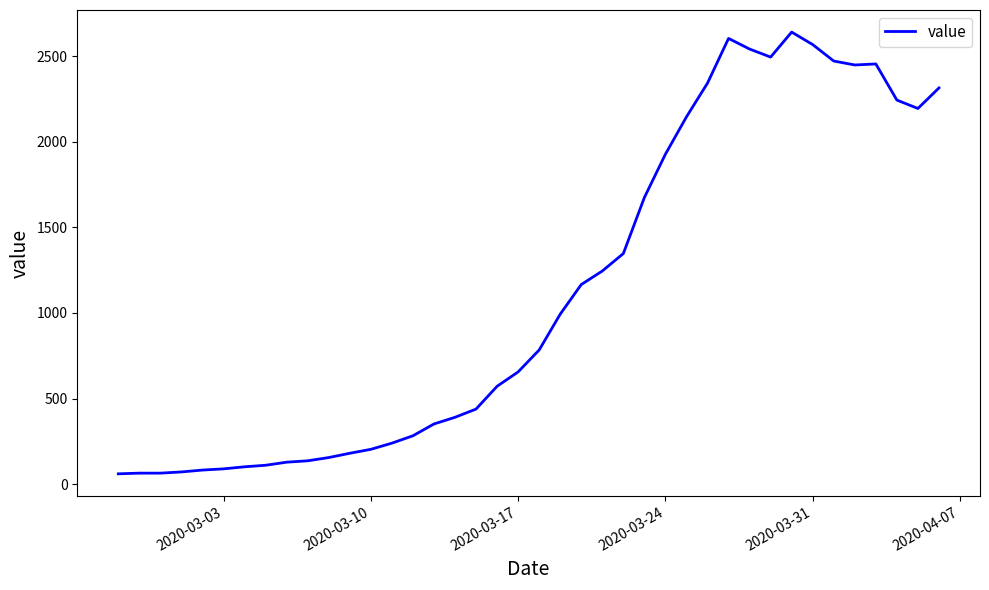

What is the greatest value displayed?

2640